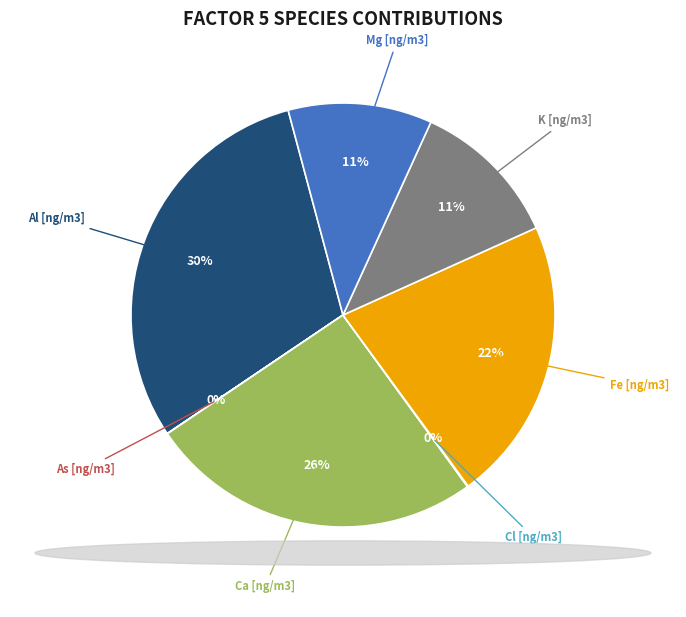

To the nearest percent, what is the difference between the largest and smallest slice percentages?

30%